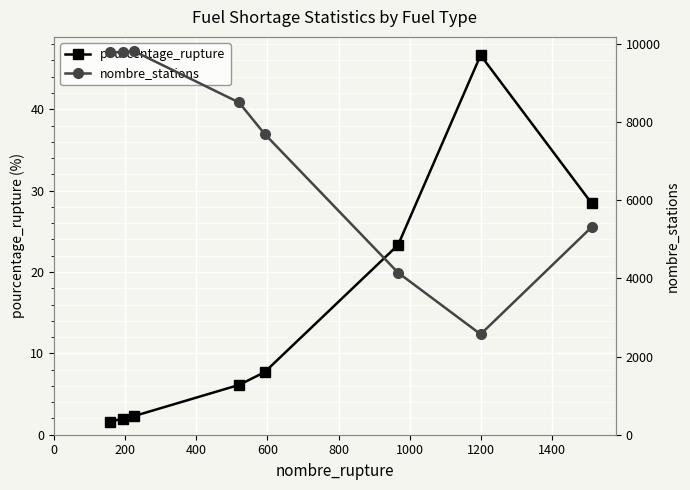

True or false: nombre_stations and pourcentage_rupture intersect in this chart.

False